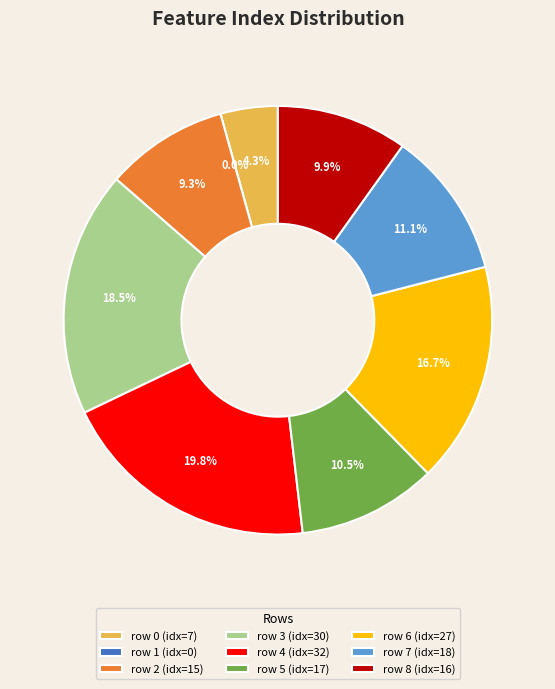

Which has a higher value, row 1 or row 8?

row 8